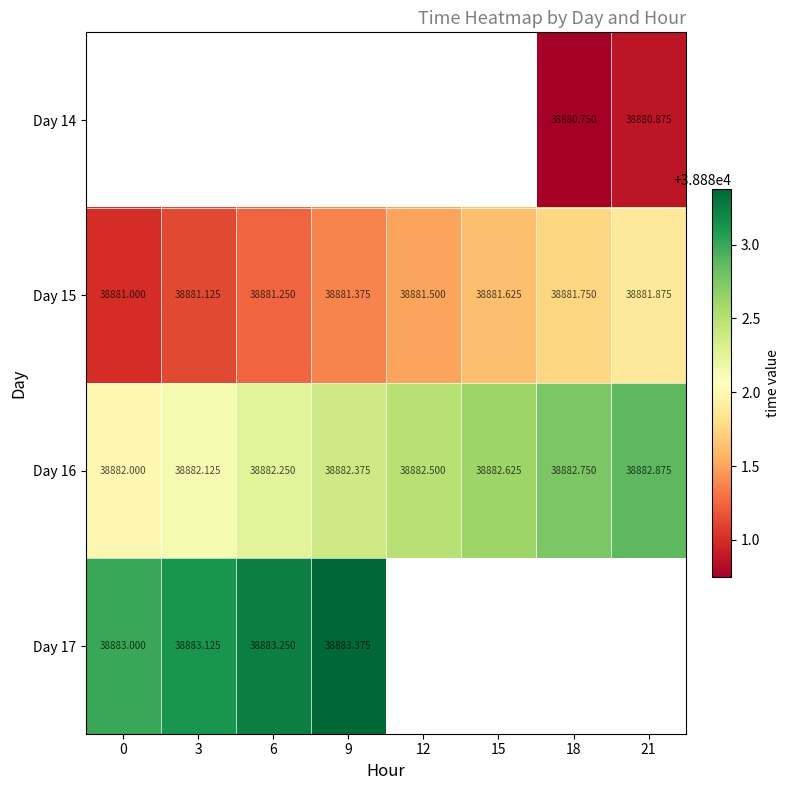

Which series has the largest total across all categories?

Day 16